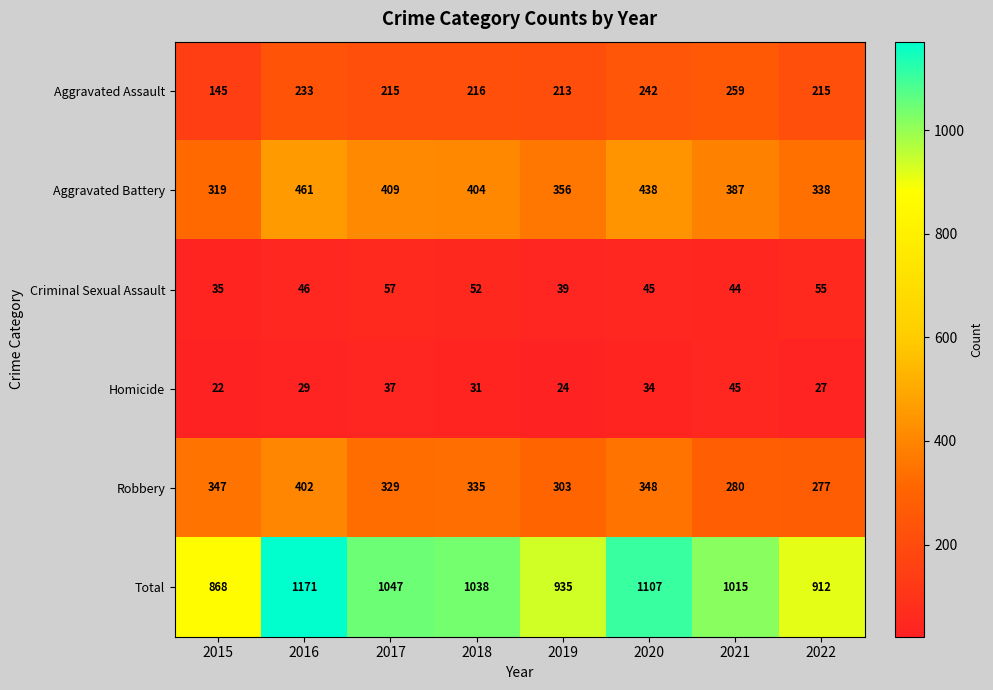

What is the total value across all series at 2016?

2342